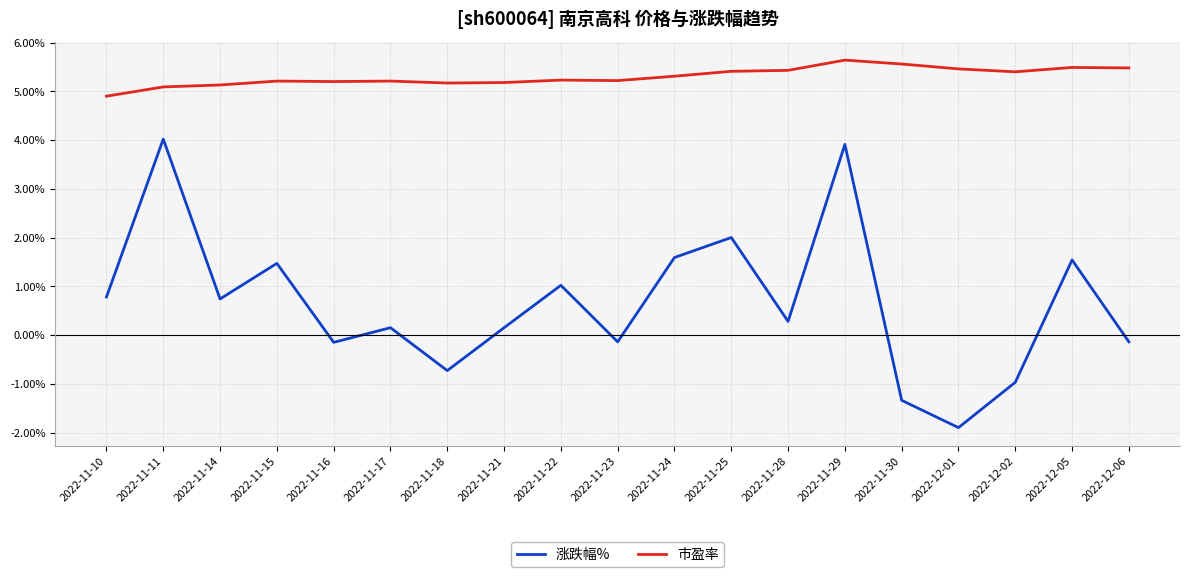

What is the average value of the 市盈率 series?

5.3